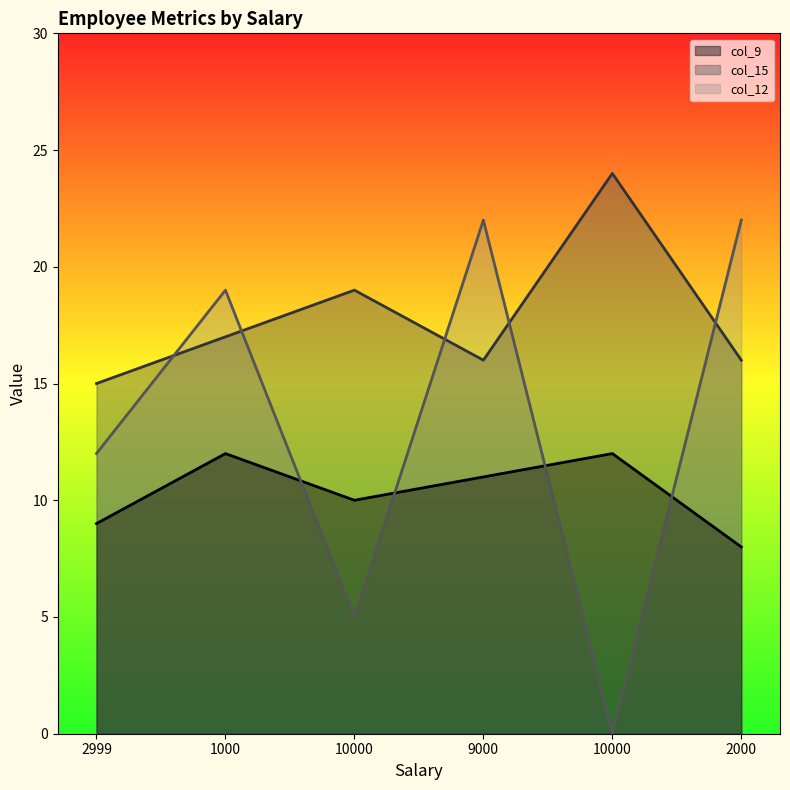

List the labels in order of col_9 value, smallest first.

2000, 2999, 10000, 9000, 1000, 10000